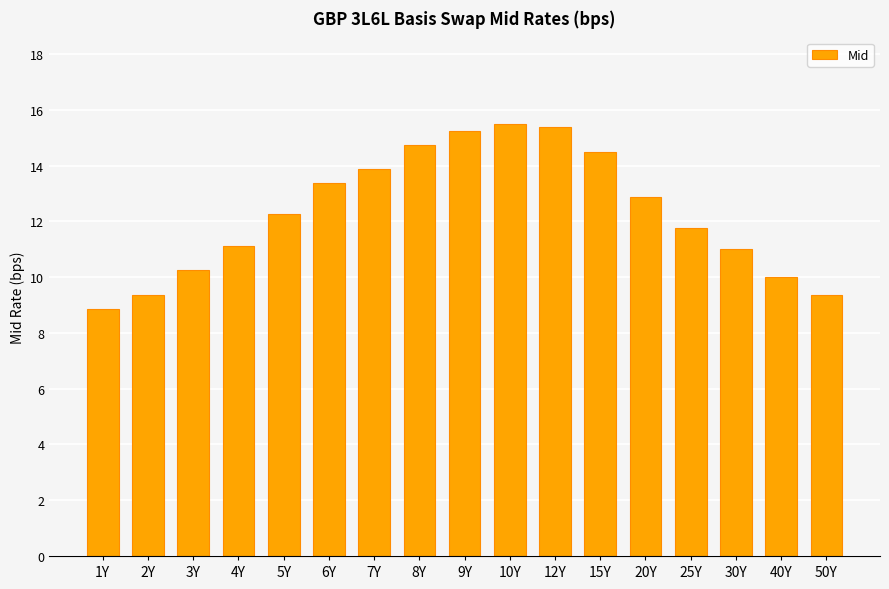

What is the label of the 7th bar from the right?

12Y